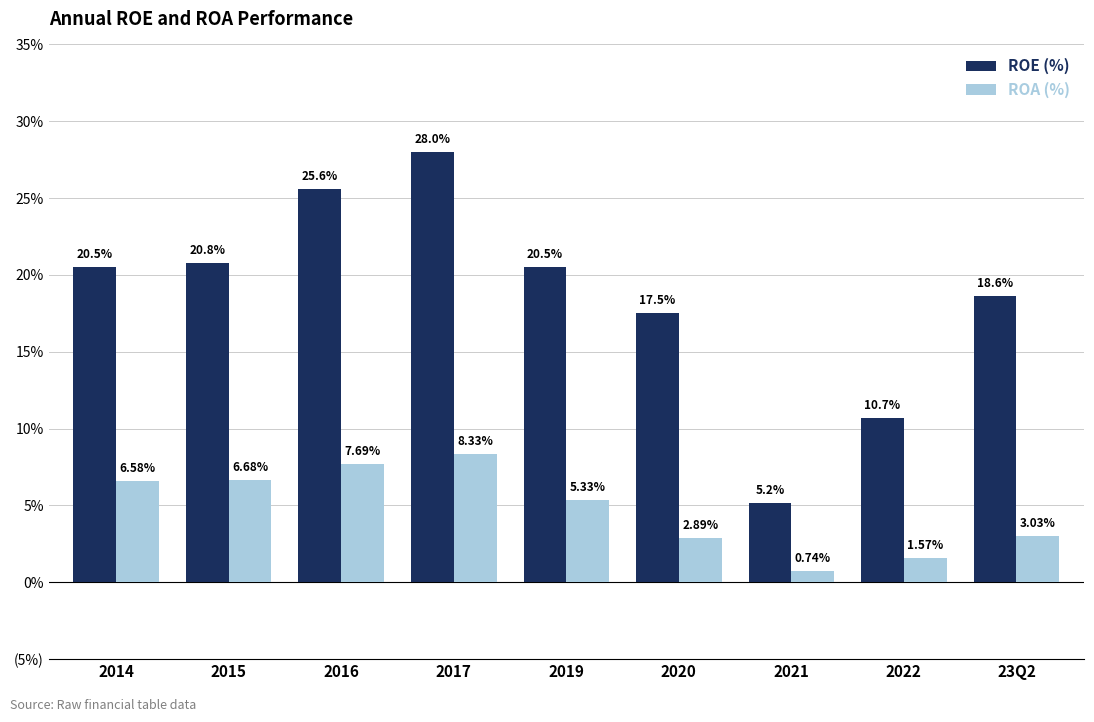

What are all the series names shown in the legend?

ROE (%), ROA (%)